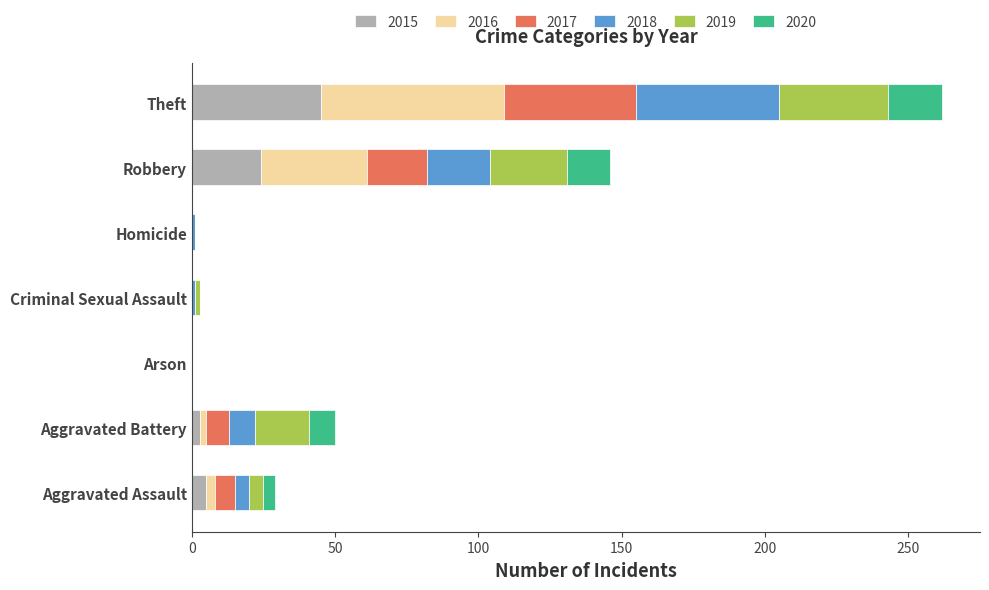

How many categories are shown in the chart?

7